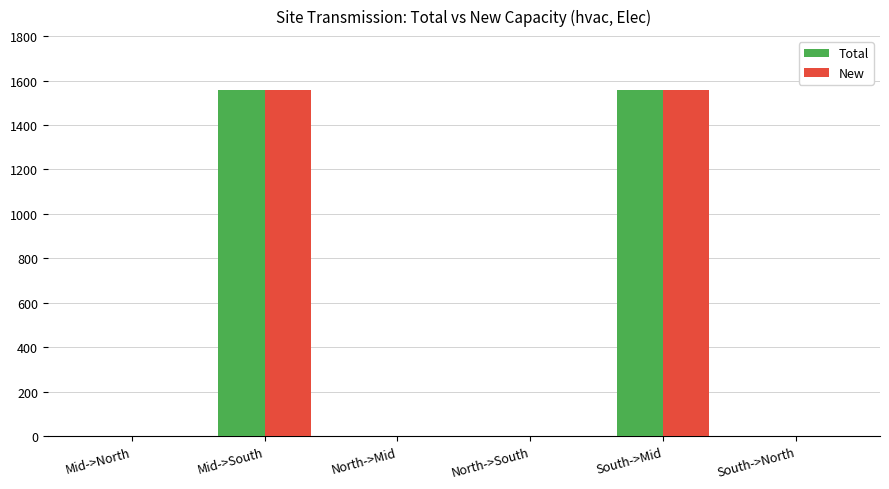

Are the bars grouped side by side (vs. stacked)?

Yes